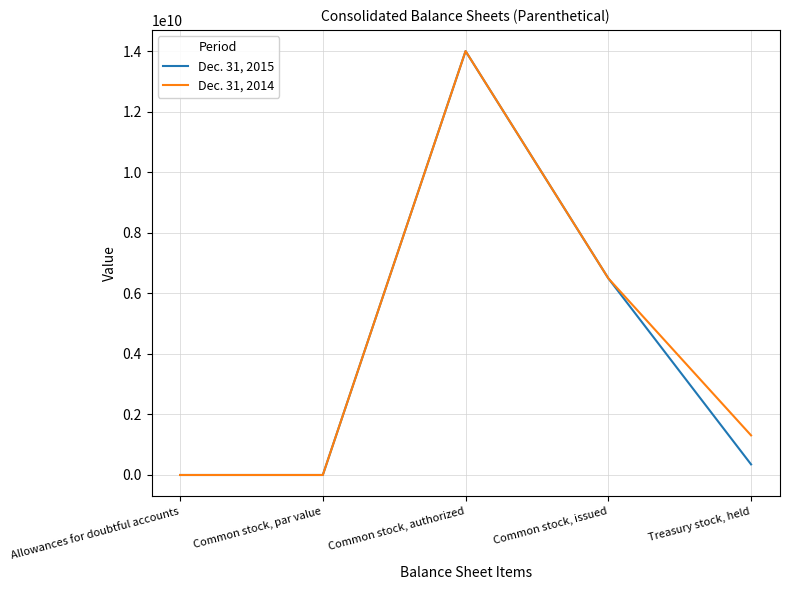

The Dec. 31, 2015 series shows 9882748011 at Common stock, issued. True or false?

False